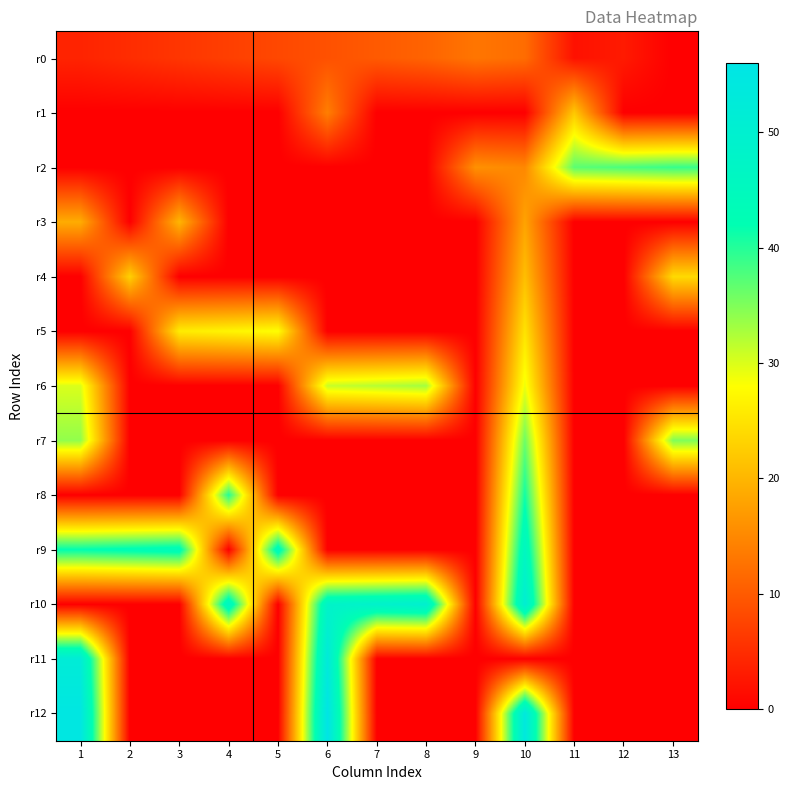

At which category is the sum across all series the highest?

10